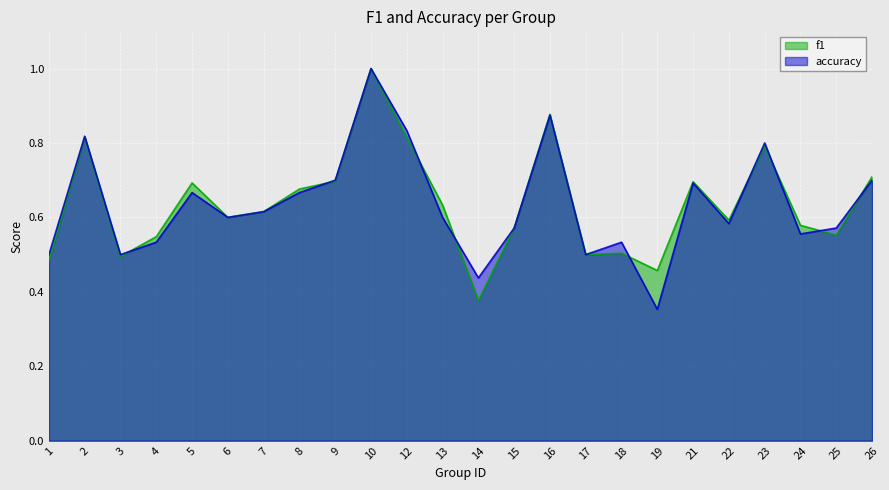

Rank the categories by f1 value from highest to lowest.

10, 16, 2, 12, 23, 26, 9, 21, 5, 8, 13, 7, 6, 22, 24, 15, 25, 4, 18, 17, 3, 1, 19, 14